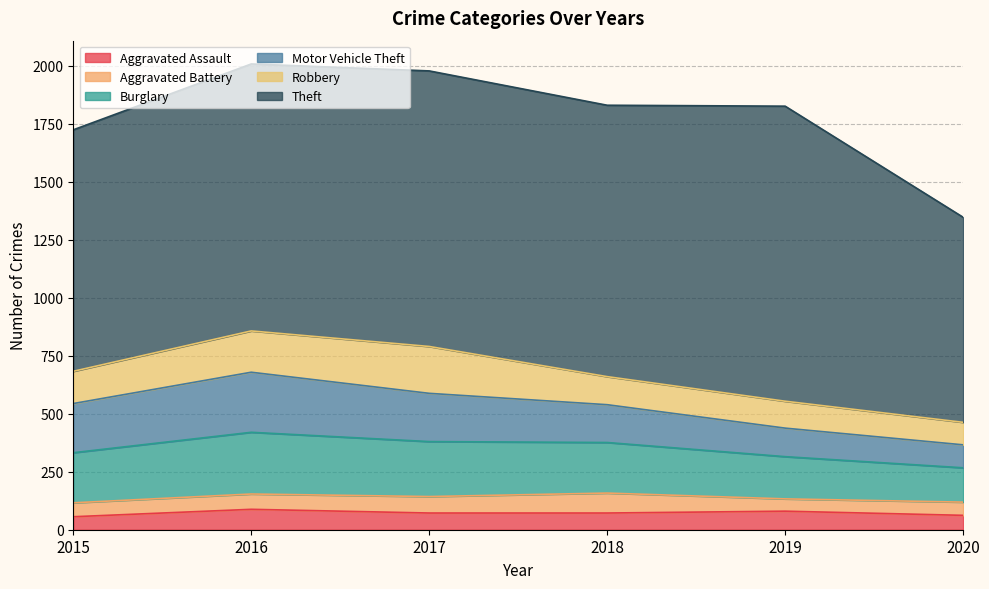

The Aggravated Assault series shows 72 at 2017. True or false?

True